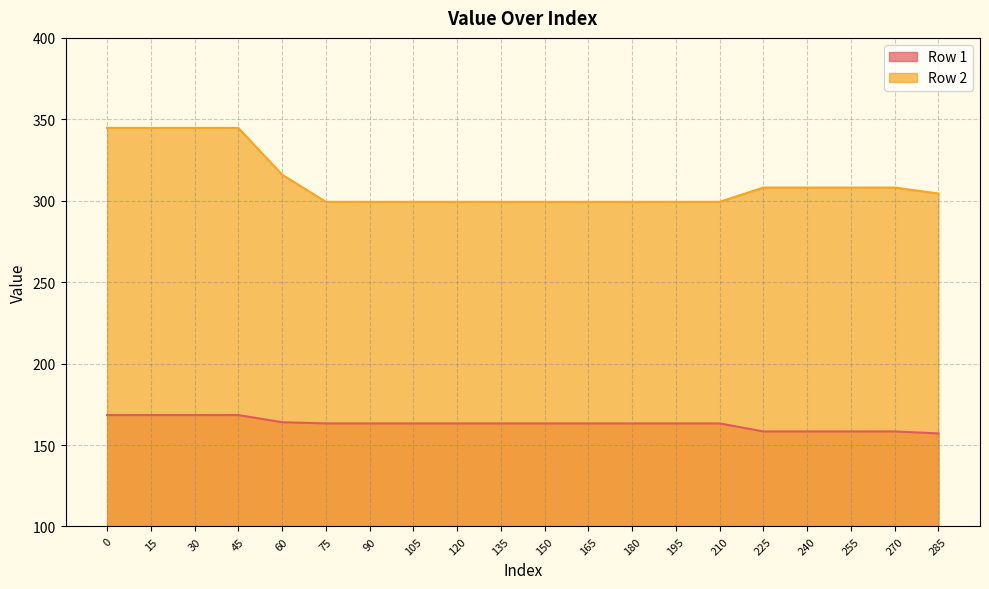

List the labels in order of Row 2 line value, largest first.

0, 15, 30, 45, 60, 225, 240, 255, 270, 285, 75, 90, 105, 120, 135, 150, 165, 180, 195, 210